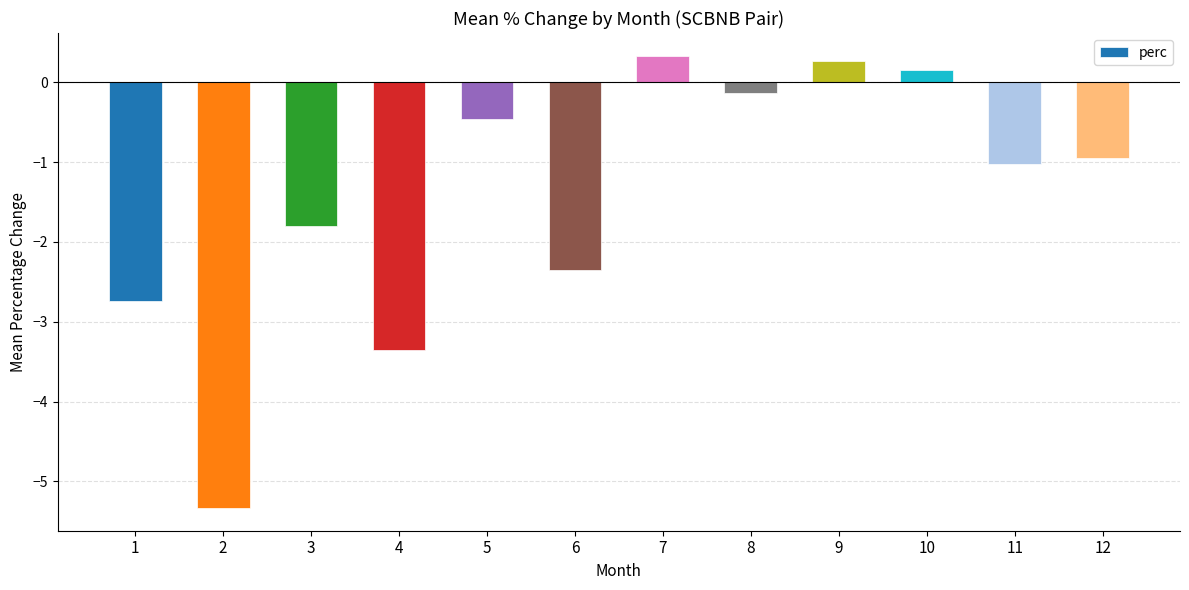

Reading left to right, list all the values displayed in this chart.

-2.7	-5.3	-1.8	-3.3	-0.5	-2.4	0.3	-0.1	0.3	0.2	-1.0	-0.9